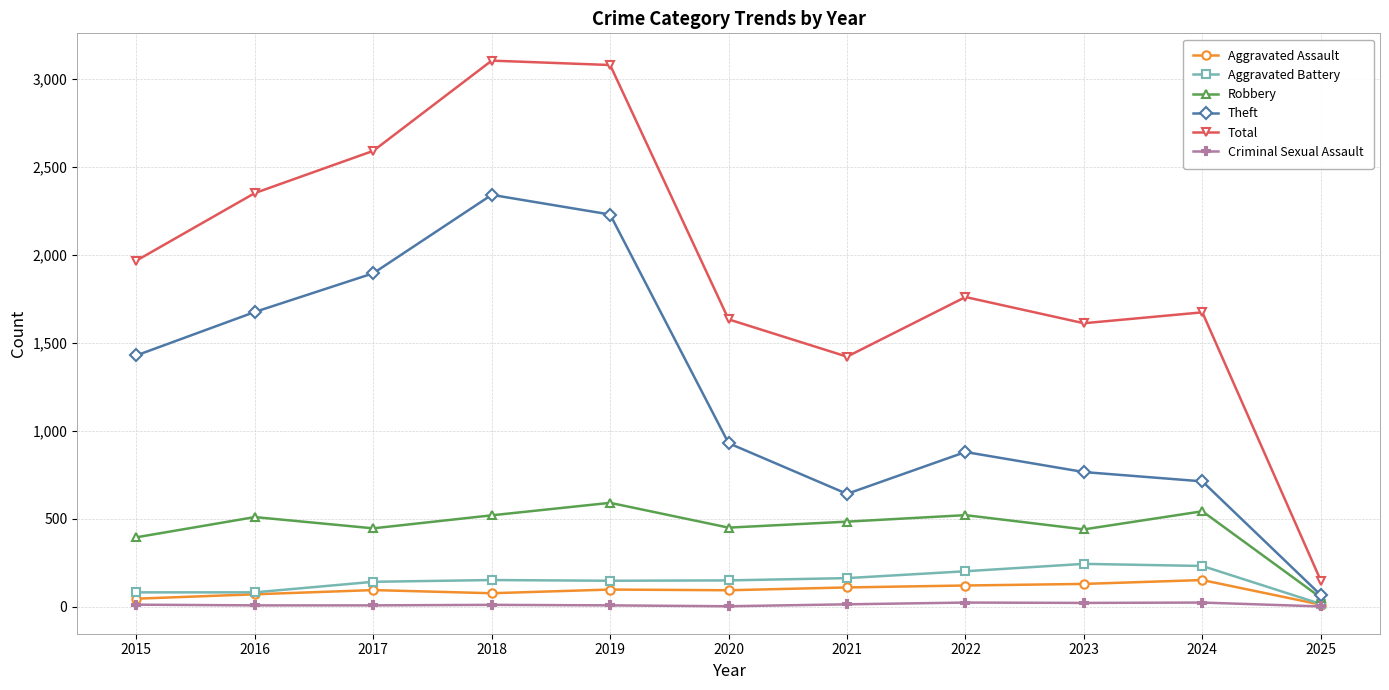

What is the sum of all Aggravated Battery values?

1613